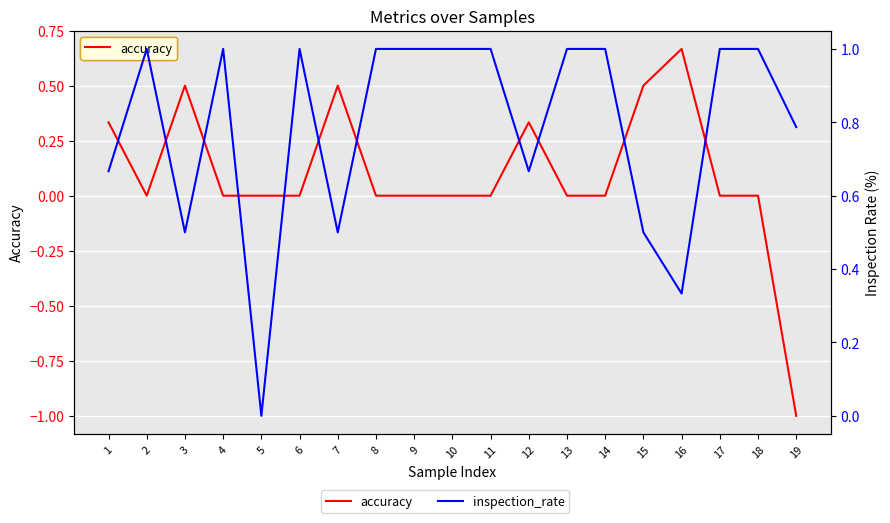

At which label does accuracy first exceed 0?

1